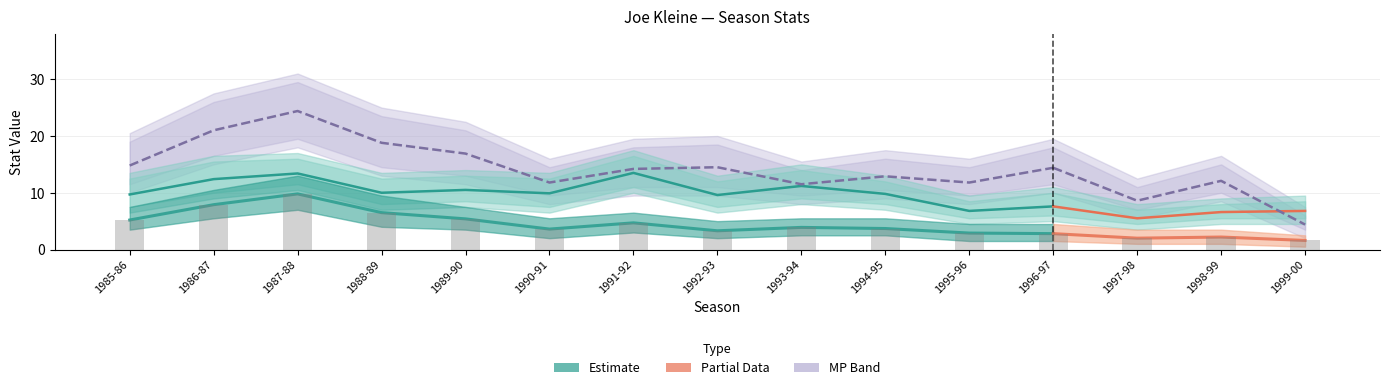

How many data points in PTS are less than 3?

5